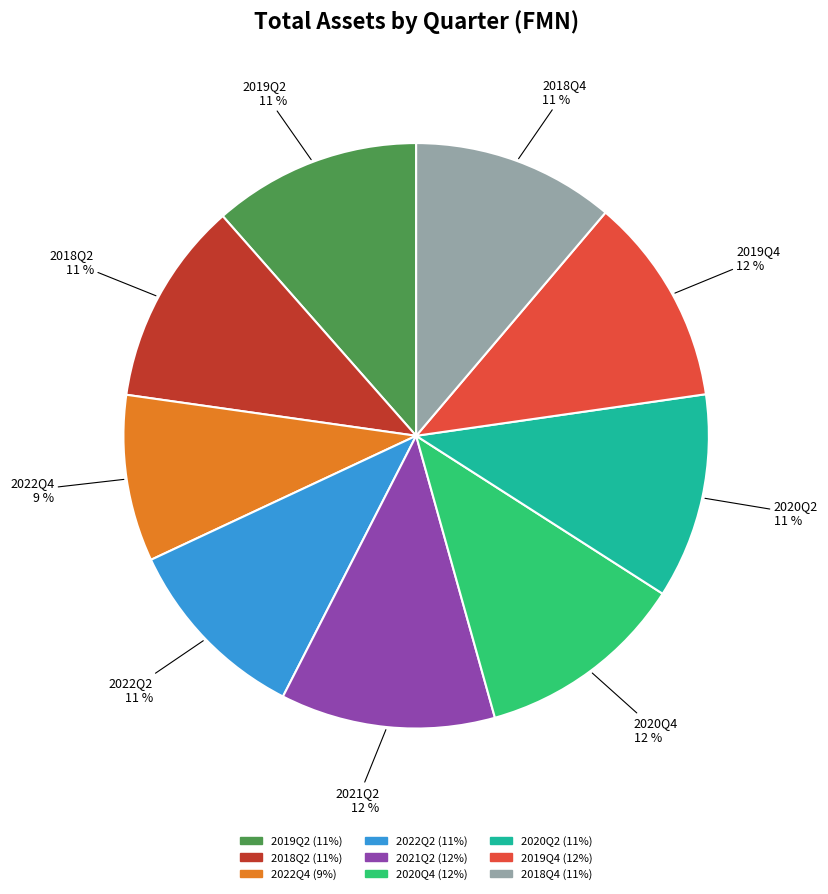

What percentage is the 2022Q2 slice, to the nearest percent?

11%